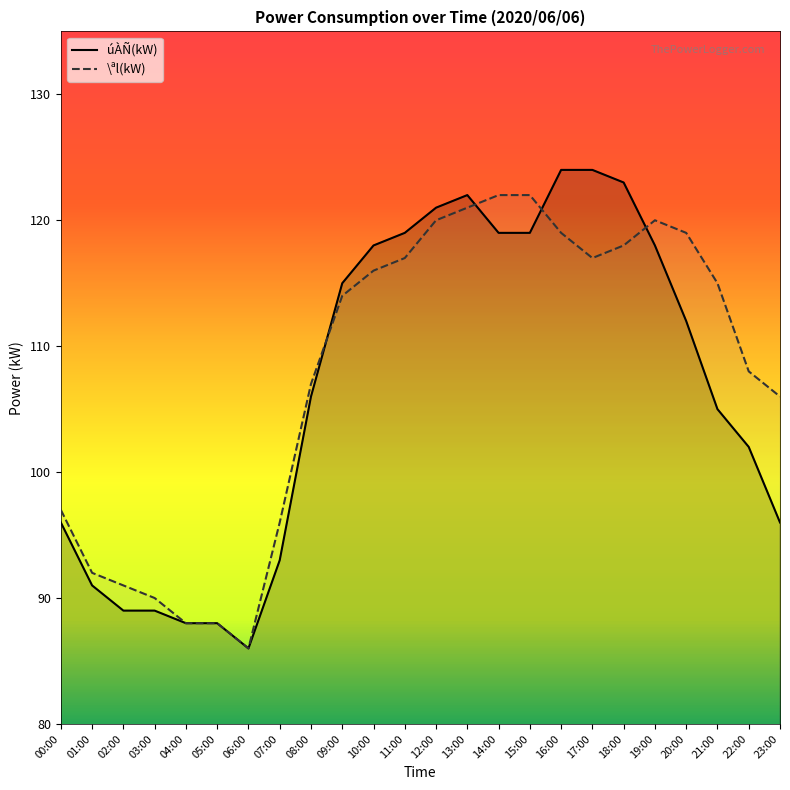

How many times do \ªl(kW) and úÀÑ(kW) cross each other?

4